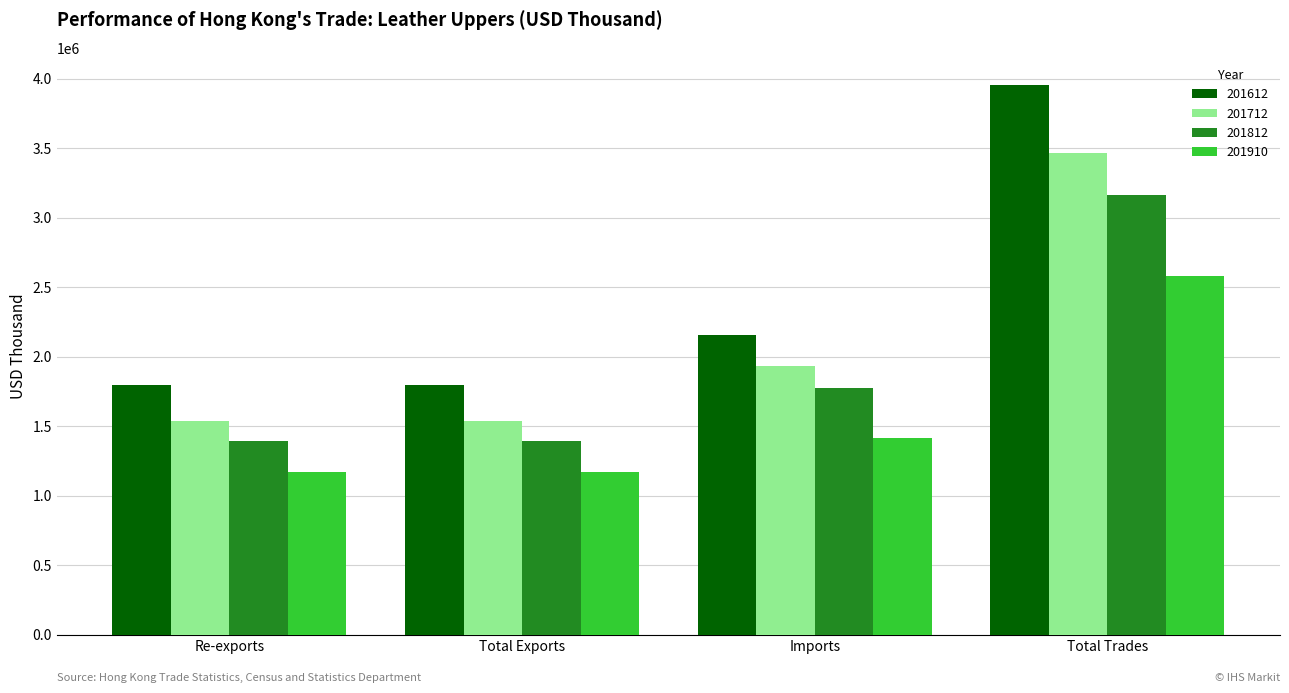

Rank the series by their average value, from highest to lowest.

201612, 201712, 201812, 201910